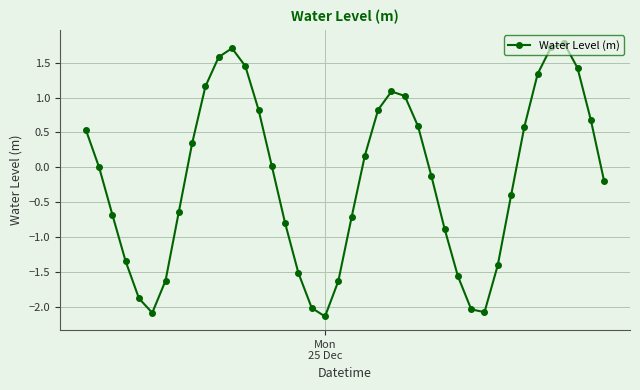

What is the sum of all values?

-6.9